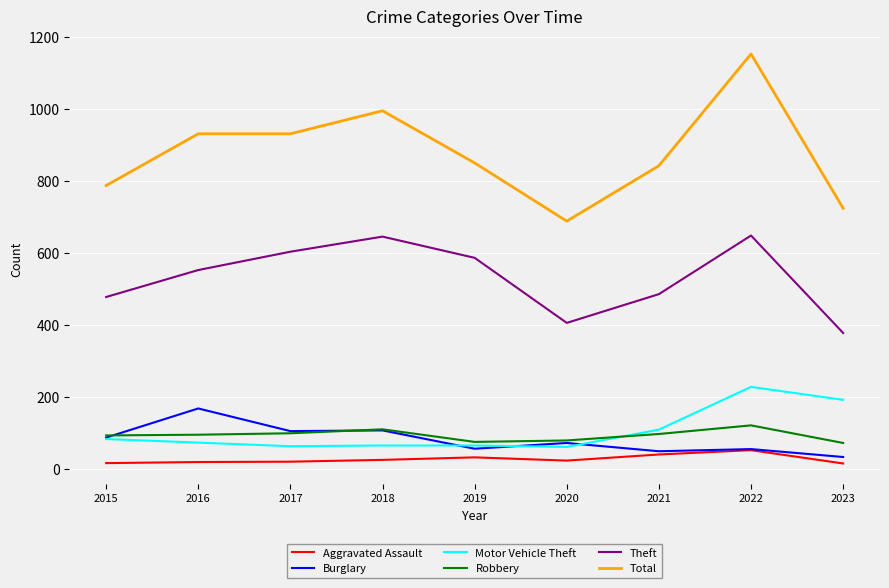

Which series changed the most between 2017 and 2022?

Total